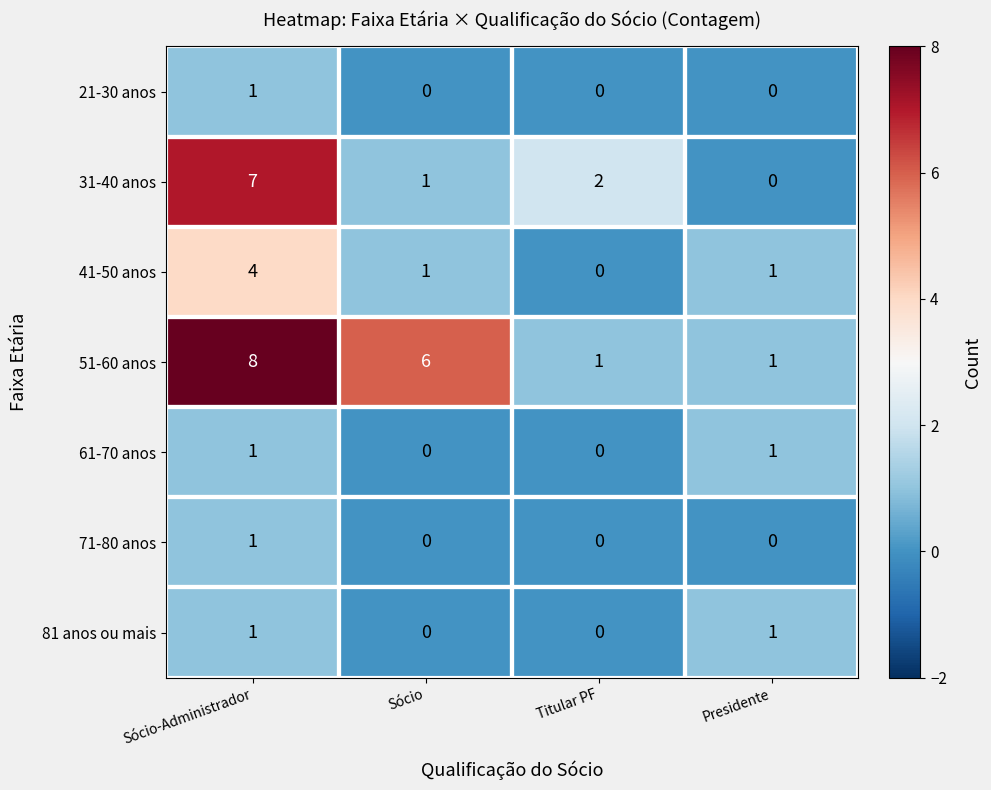

True or false: 61-70 anos has a value of 1 at Presidente.

True